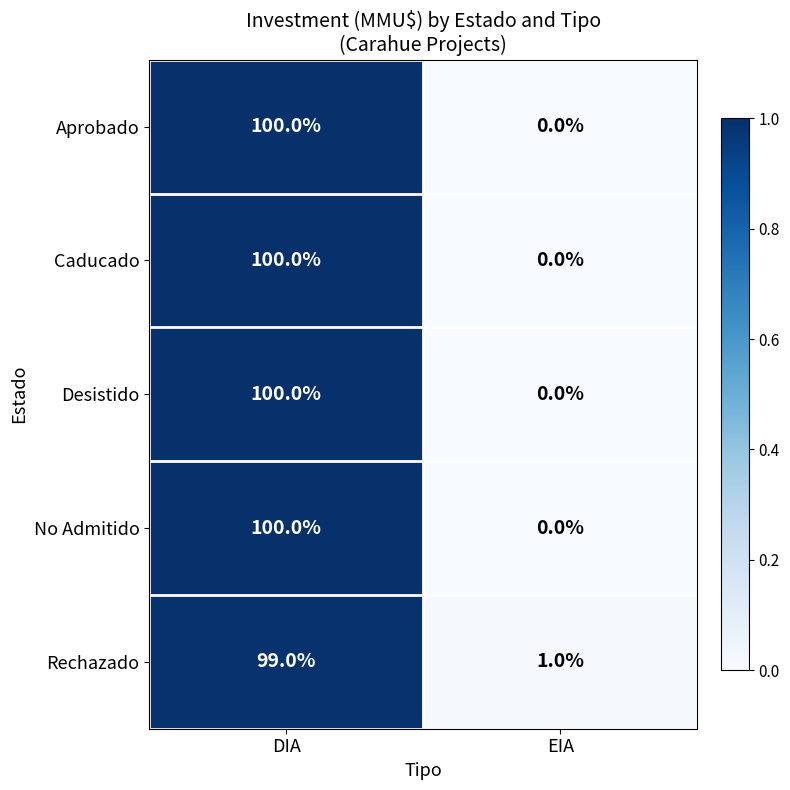

Rank the categories by Aprobado value from lowest to highest.

EIA, DIA